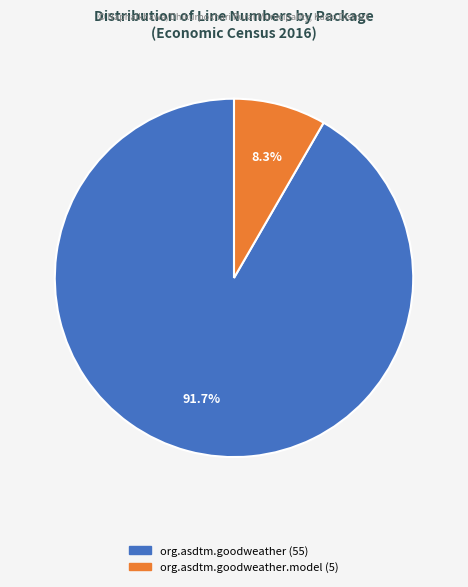

Is there any slice that represents more than half of the pie?

Yes